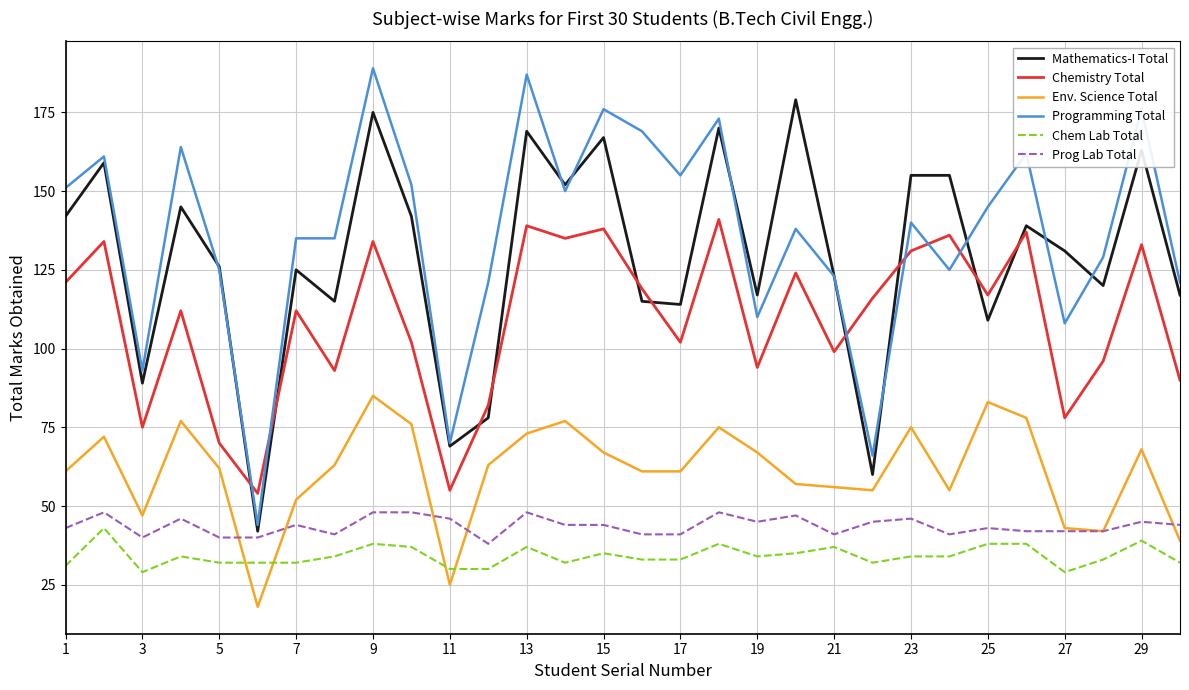

True or false: Mathematics-I Total and Env. Science Total intersect in this chart.

False